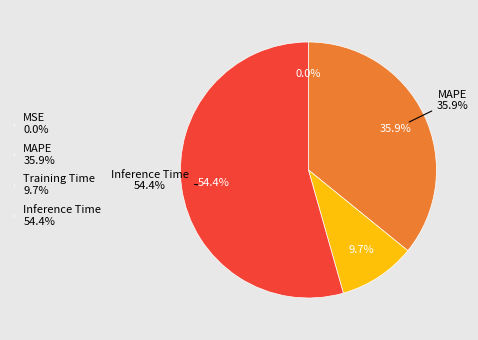

Count the number of slices in the pie.

5